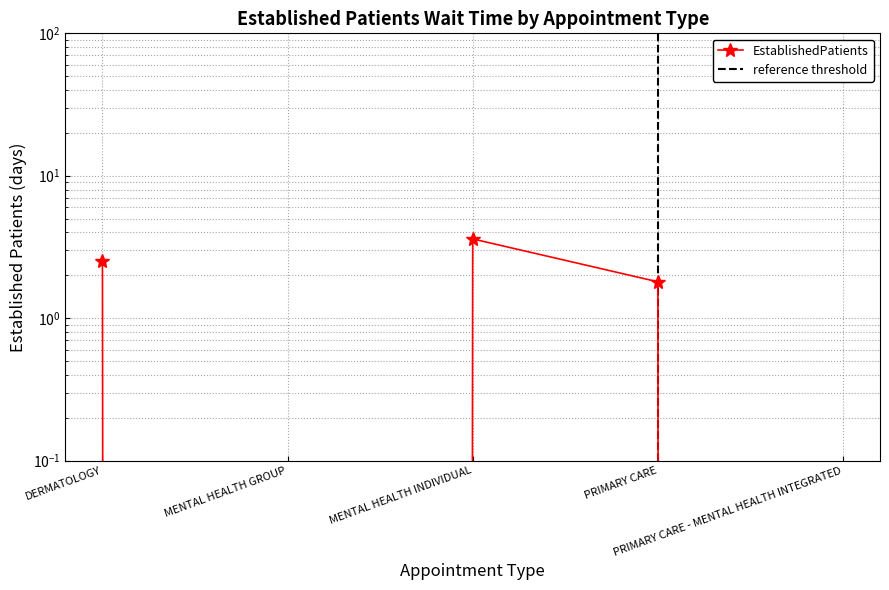

Which label corresponds to the smallest value in the chart?

MENTAL HEALTH GROUP